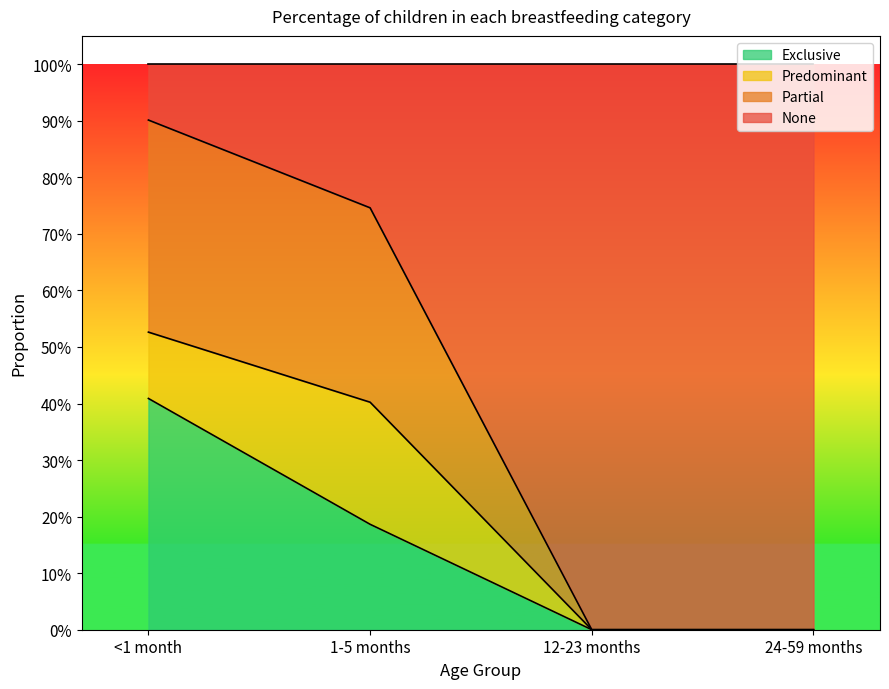

How many None values are between 0 and 1?

4